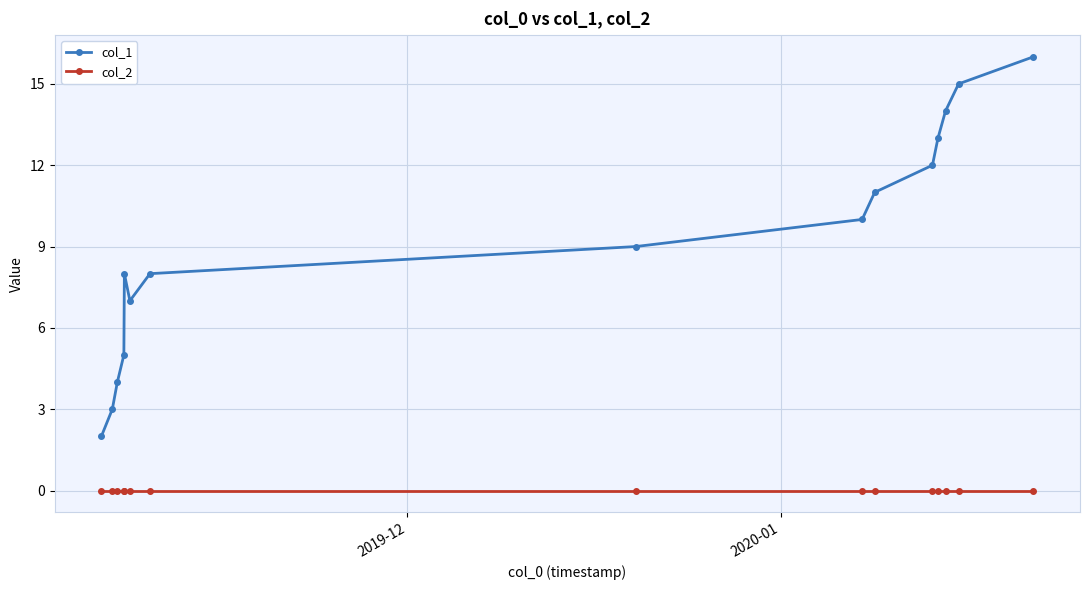

Which series has the largest total across all categories?

col_1